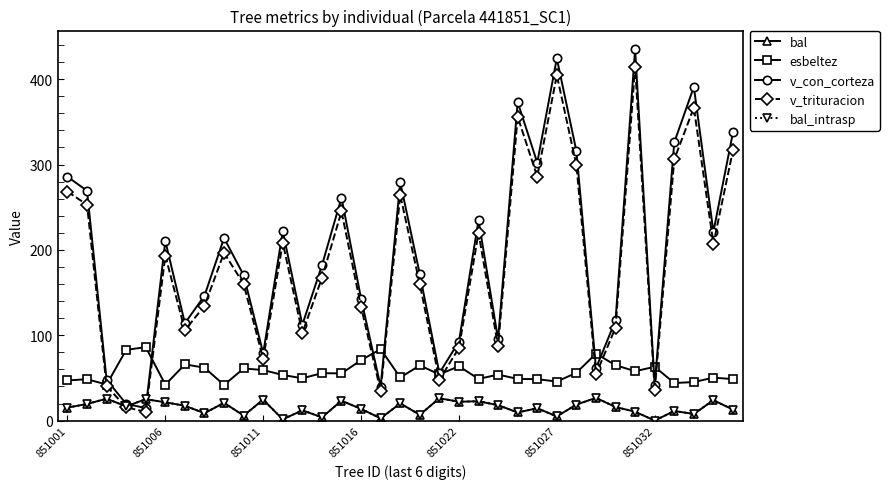

Reading left to right, extract all data points from this chart.

bal: 15.2	19.4	25.6	16.6	25.1	21.4	17.4	8.7	20.8	5.9	24.5	1.4	12.1	3.8	23.3	13.7	2.7	20.1	6.8	26.2	22.1	22.7	18.1	9.6	14.5	4.9	18.8	26.6	15.9	10.4	0.0	11.2	7.8	23.9	12.9
esbeltez: 47.1	48.5	42.2	82.8	86.1	42.1	65.9	62.0	41.8	61.1	59.2	53.5	49.6	55.6	55.3	70.8	83.7	50.5	64.6	54.1	63.7	48.8	53.9	48.8	48.5	45.8	56.0	78.4	64.9	57.9	63.0	44.0	45.1	50.3	48.6
v_con_corteza: 285.7	269.3	47.8	19.6	14.7	210.4	114.1	146.3	213.9	170.4	78.9	221.9	112.2	181.8	261.2	142.9	39.7	279.4	171.5	55.7	92.6	234.8	95.1	373.2	302.2	424.3	315.8	61.3	117.5	435.2	41.2	325.9	391.0	221.2	337.7
v_trituracion: 268.3	252.9	40.3	15.6	10.2	193.3	105.8	134.5	196.6	160.1	72.2	208.4	102.6	167.1	245.0	133.2	34.5	264.3	159.8	47.7	85.1	219.9	87.0	356.0	285.9	404.8	299.2	54.1	109.0	414.5	35.3	306.1	366.7	207.2	316.7
bal_intrasp: 15.2	19.4	25.6	16.6	25.1	21.4	17.4	8.7	20.8	5.9	24.5	1.4	12.1	3.8	23.3	13.7	2.7	20.1	6.8	26.2	22.1	22.7	18.1	9.6	14.5	4.9	18.8	26.6	15.9	10.4	0.0	11.2	7.8	23.9	12.9